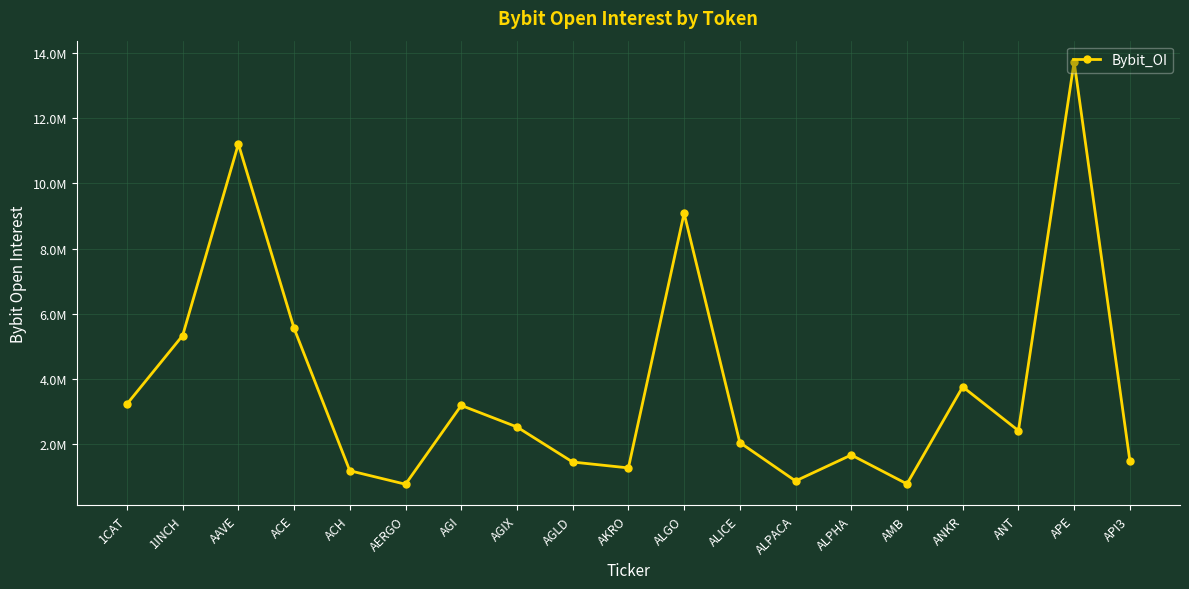

How many points are higher than both their immediate neighbors (excluding endpoints)?

6